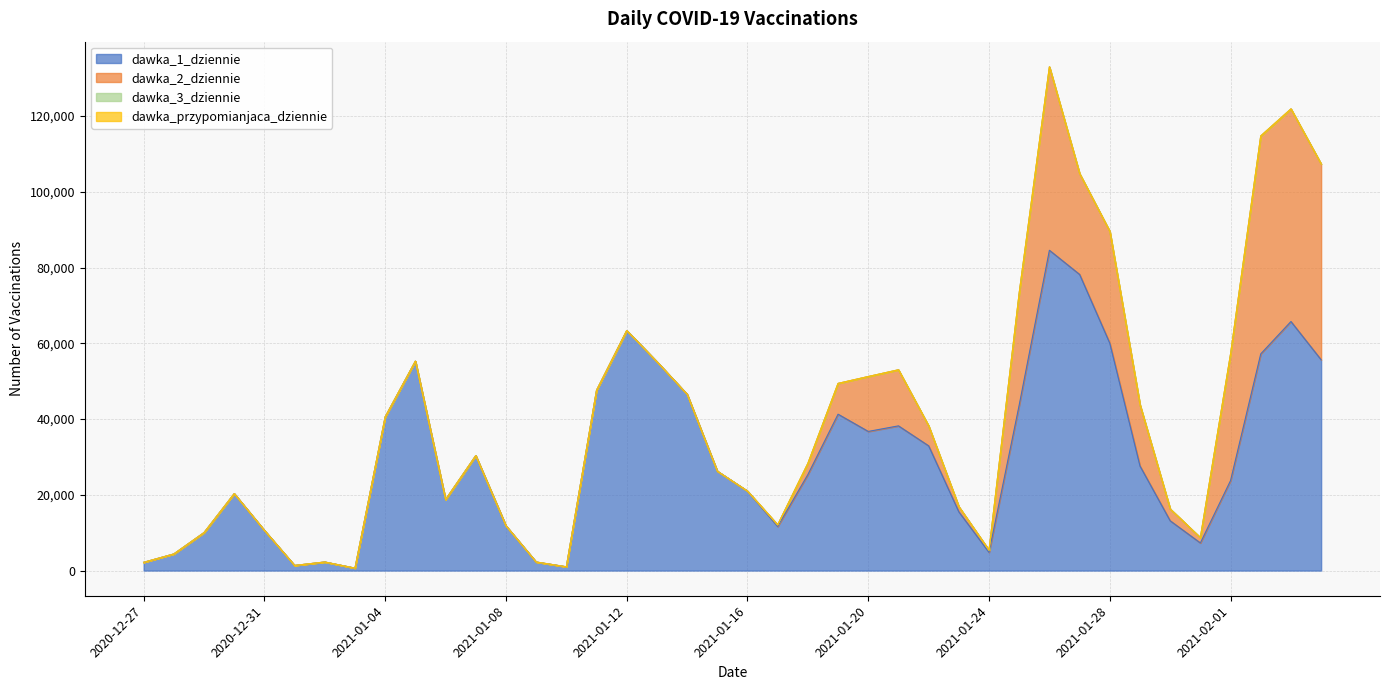

Where is the first local maximum for dawka_1_dziennie?

2020-12-30